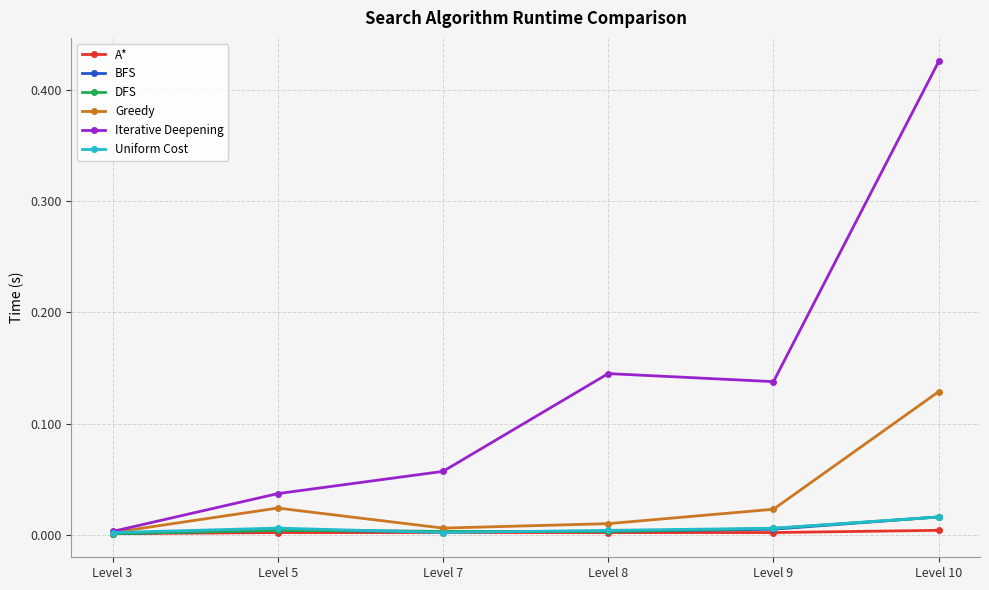

At which label does Greedy reach its minimum?

Level 3